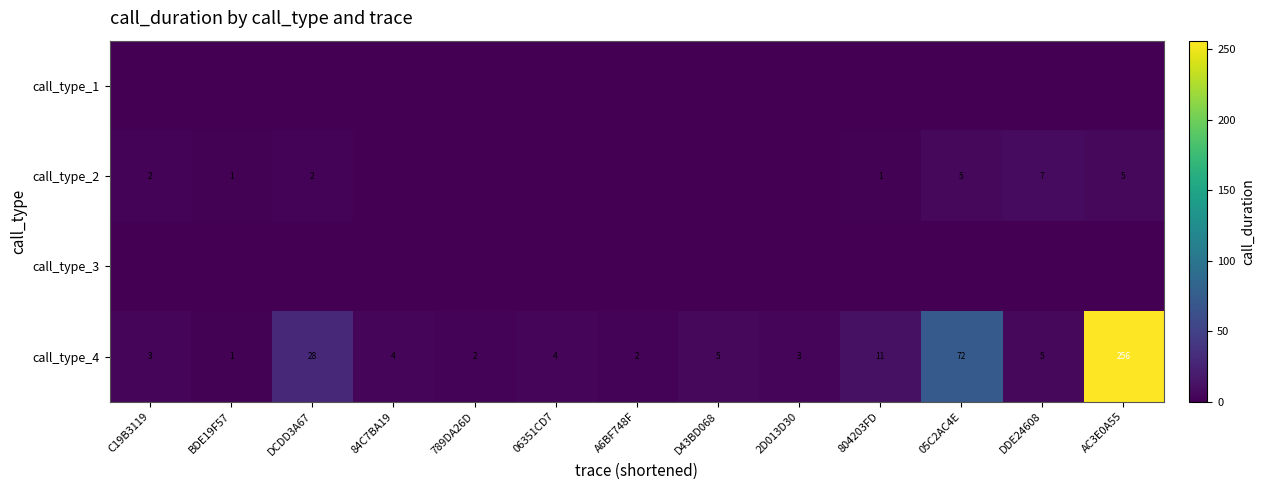

What is the difference between the highest and lowest values at AC3E0A55?

256